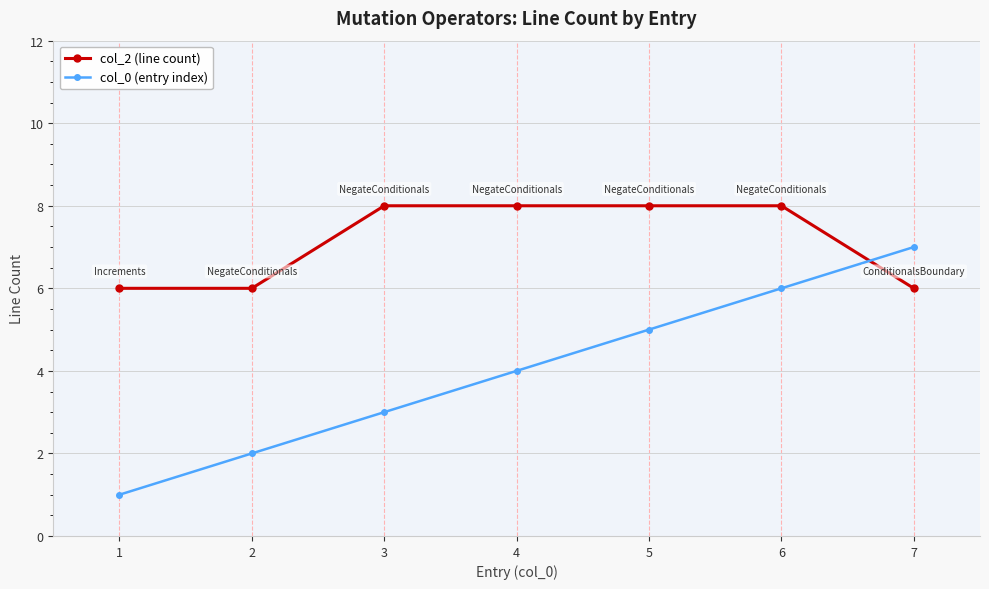

How many data points in col_2 (line count) are less than 8?

3